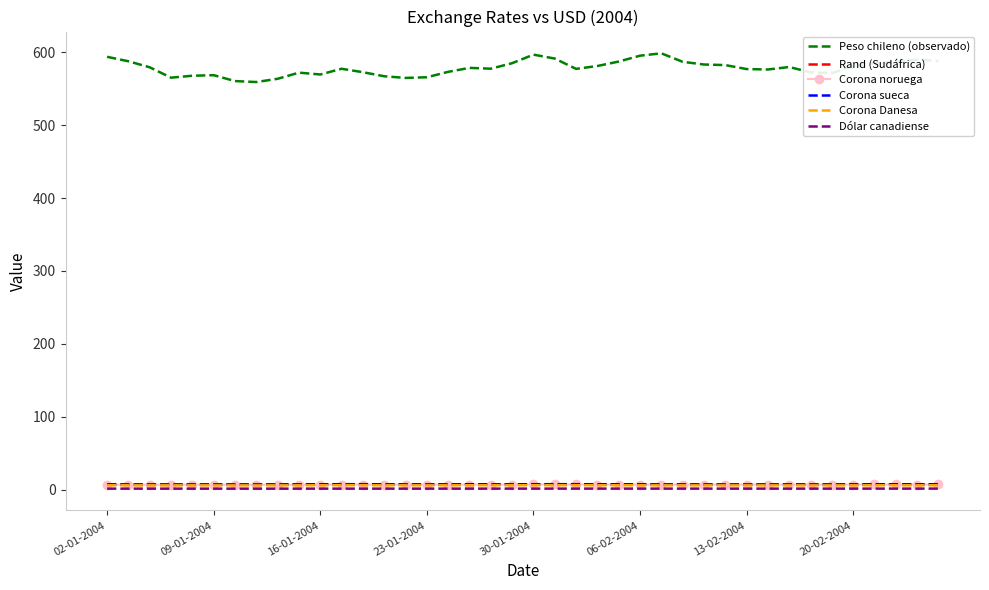

In Corona sueca, how many points are lower than both neighbors (excluding endpoints)?

9